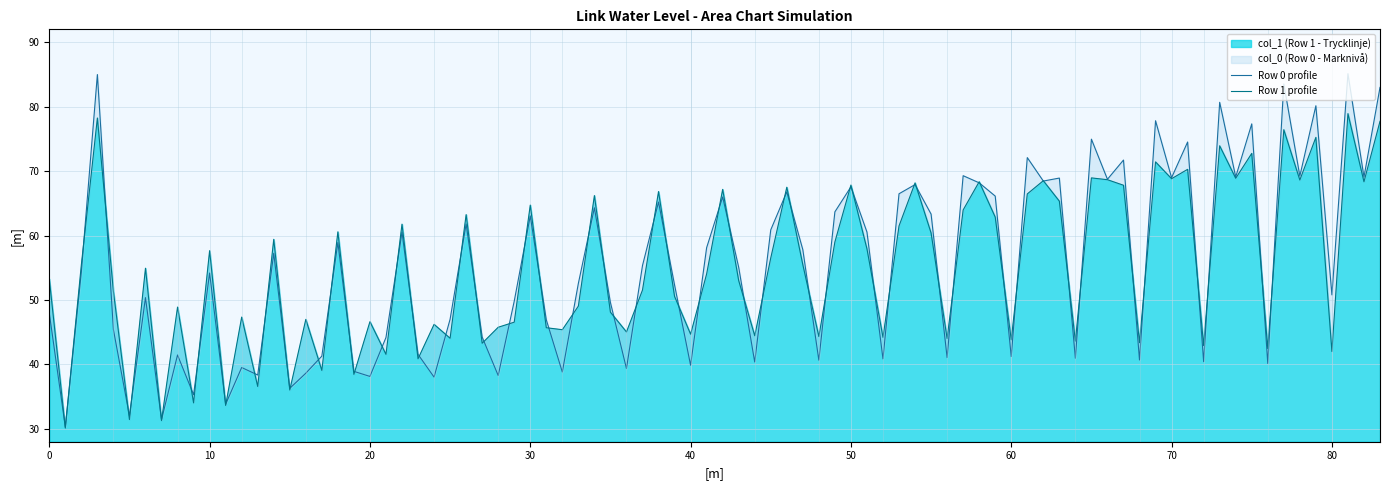

What is the lowest value of the col_1 (Row 1 - Trycklinje) series?

30.1